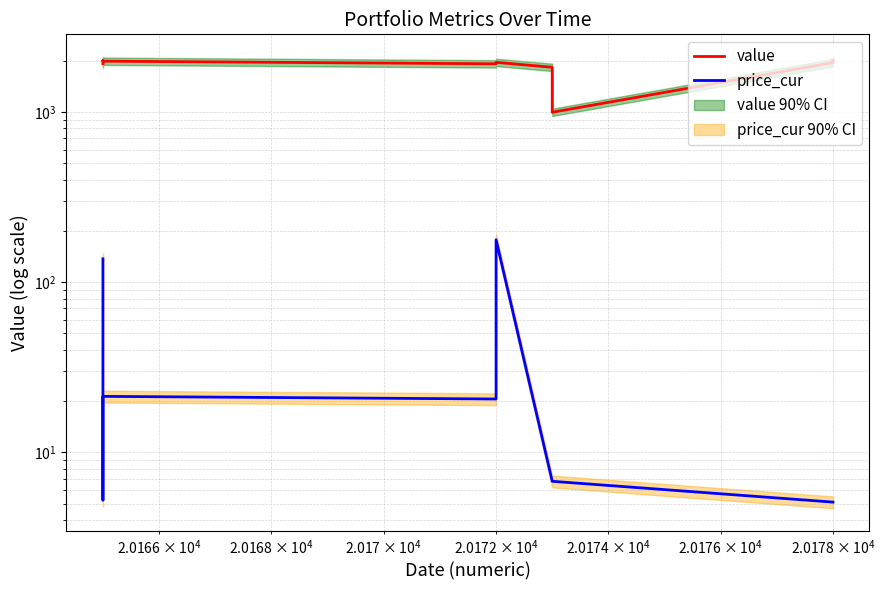

True or false: value and price_cur intersect in this chart.

False